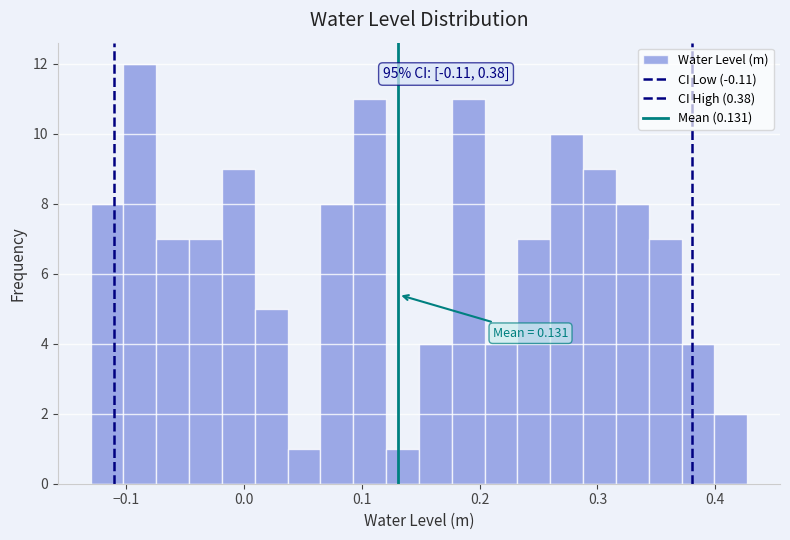

Around what value on the x-axis is the tallest bar? Give the approximate position of its centre, as read against the axis.

-0.09